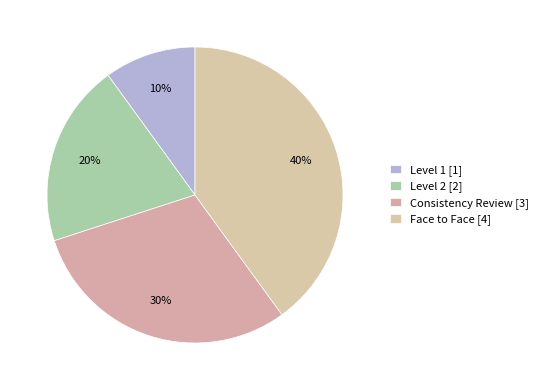

How many slices are in this pie chart?

4